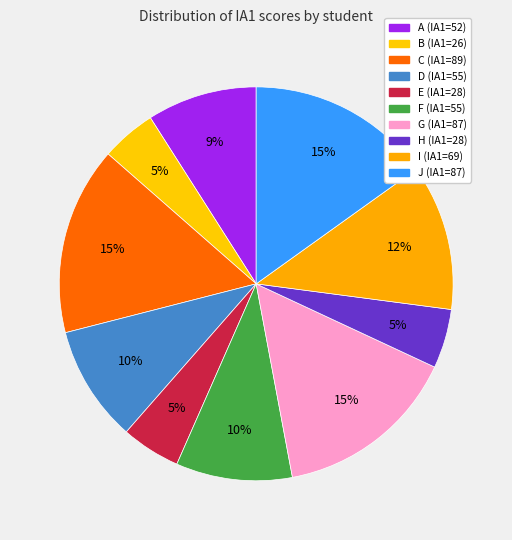

Approximately how many times larger is the value at B compared to J?

0.3